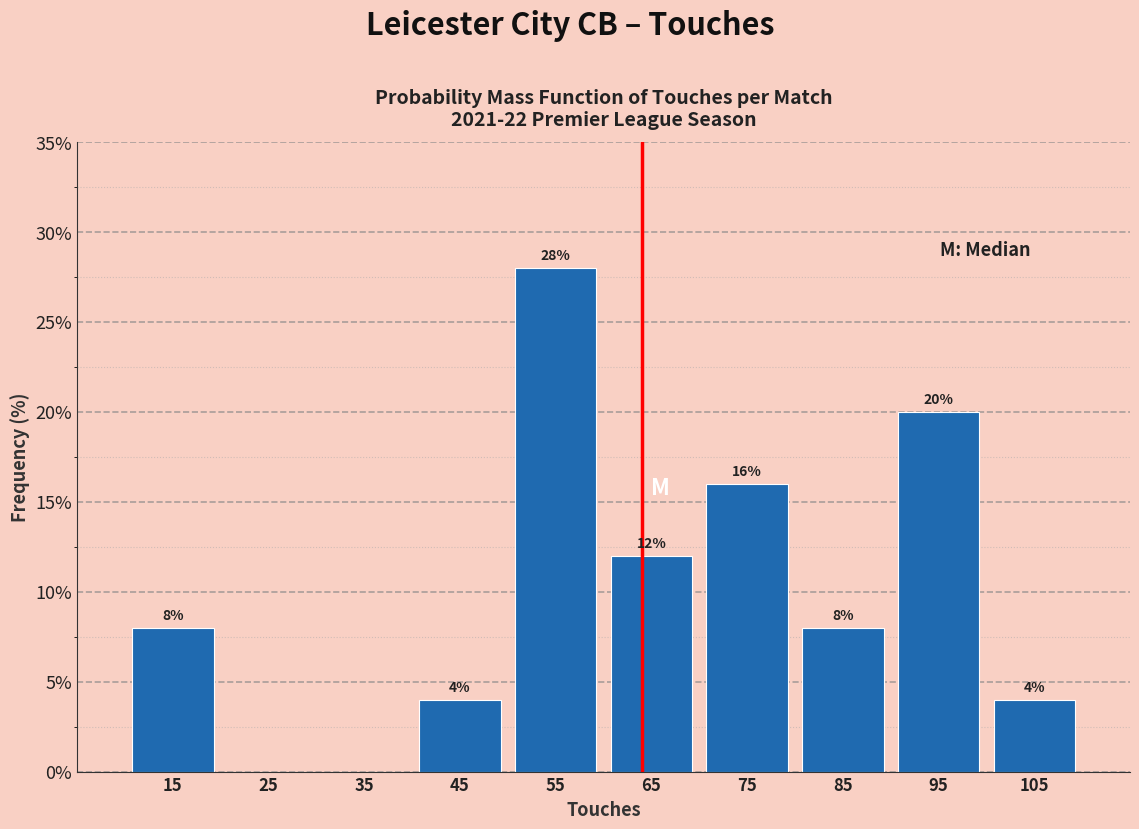

Which range on the x-axis has the tallest bar?

50 to 60